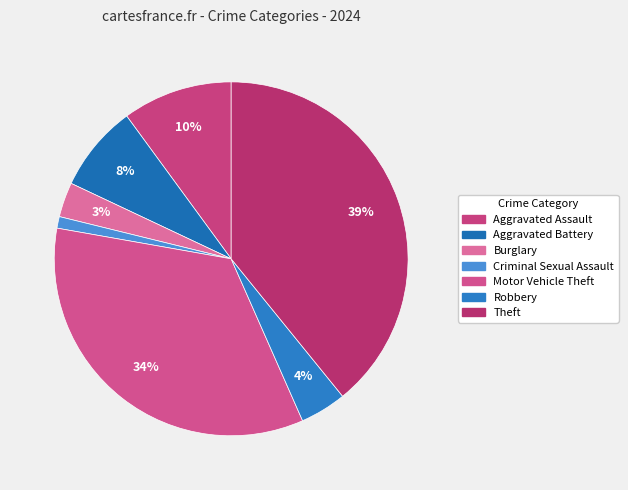

What portion of the pie excludes Aggravated Battery?

92.1%